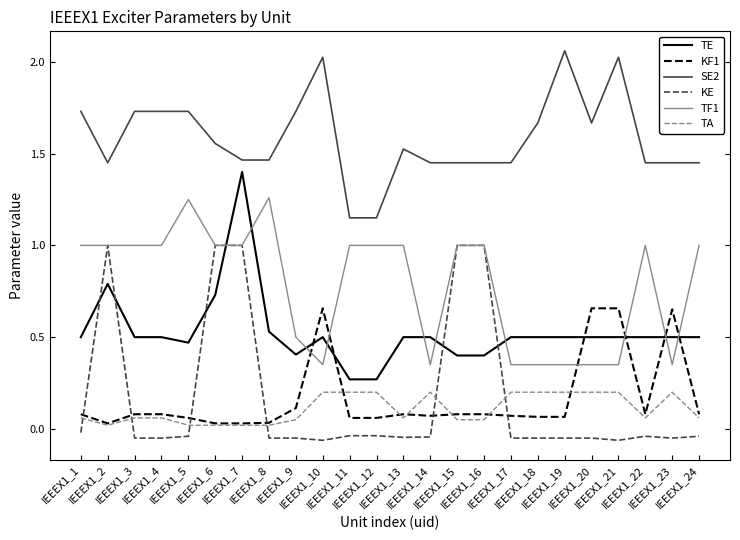

List the series in order of their peak value, lowest first.

TA, KF1, KE, TF1, TE, SE2